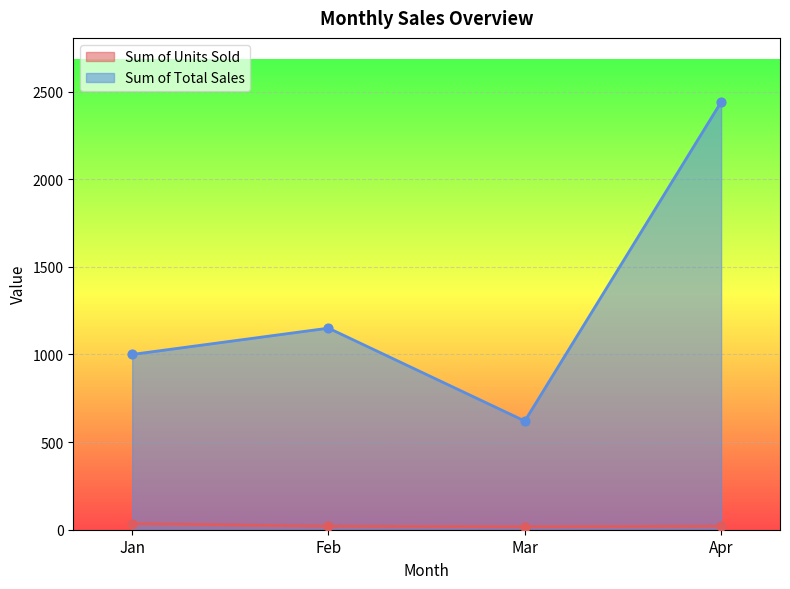

Which series has the largest Y range (max minus min)?

Sum of Total Sales